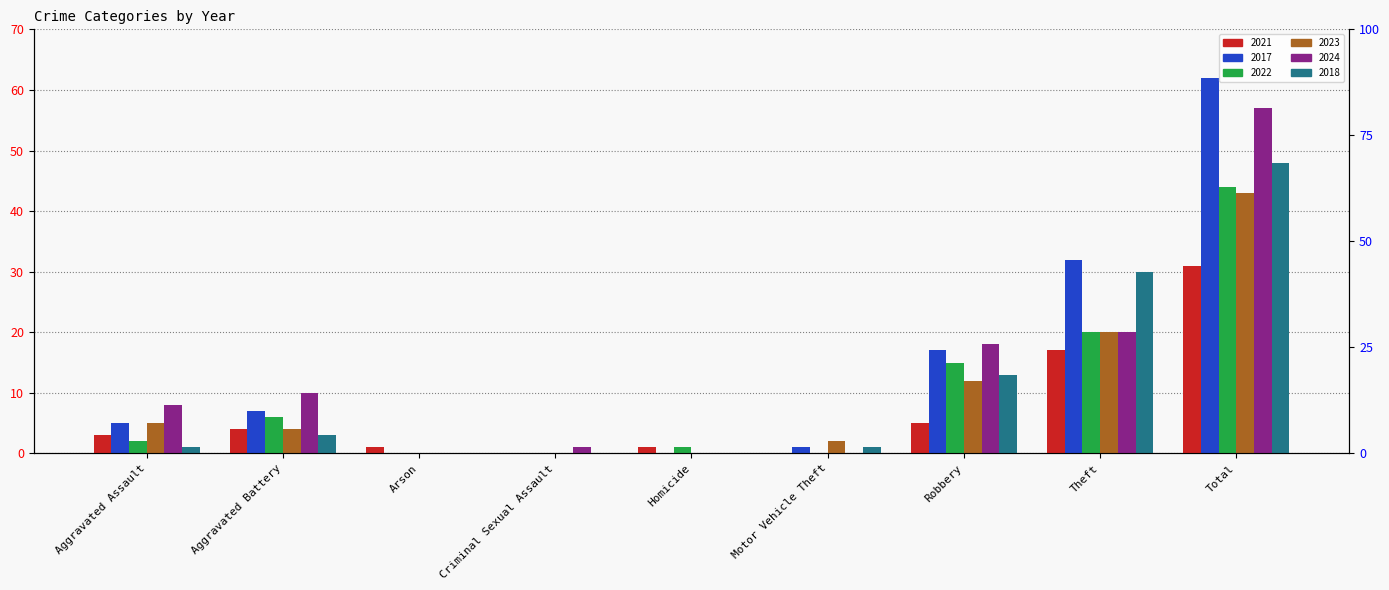

The value of 2021 at Theft is 11. True or false?

False